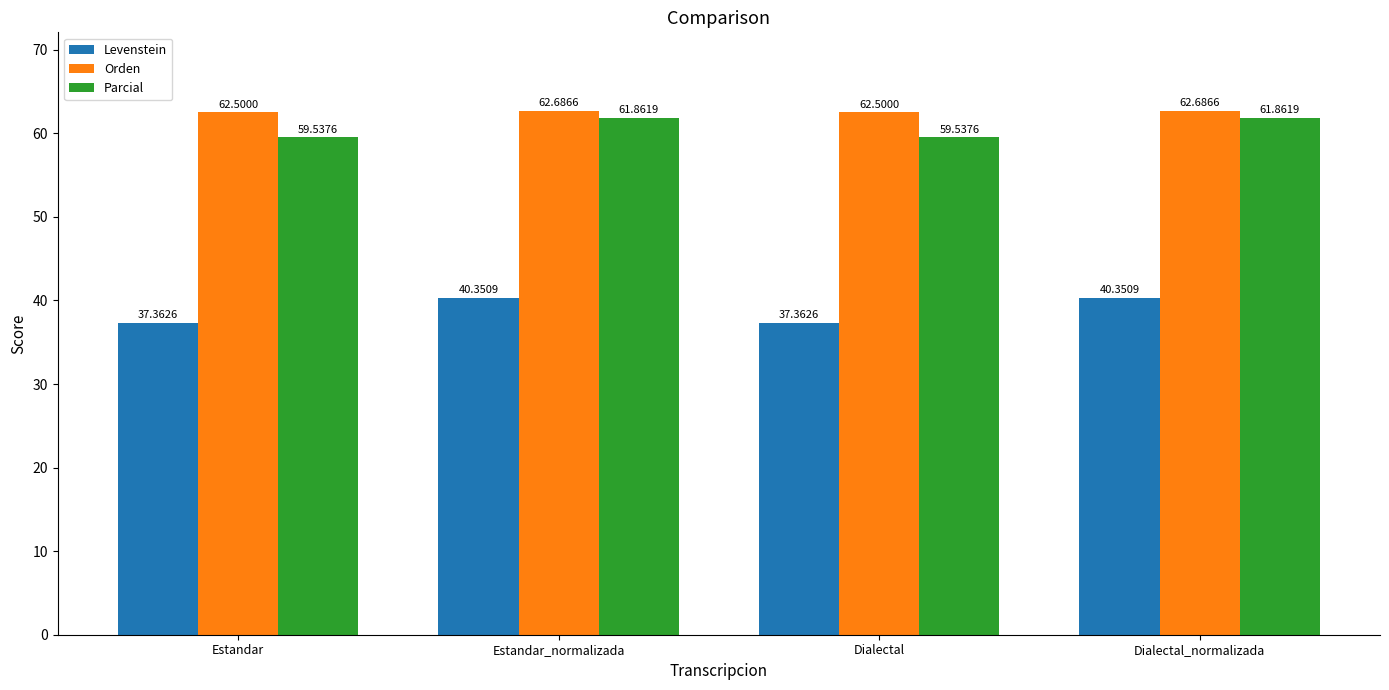

What value does the Orden series have at Dialectal_normalizada?

62.7